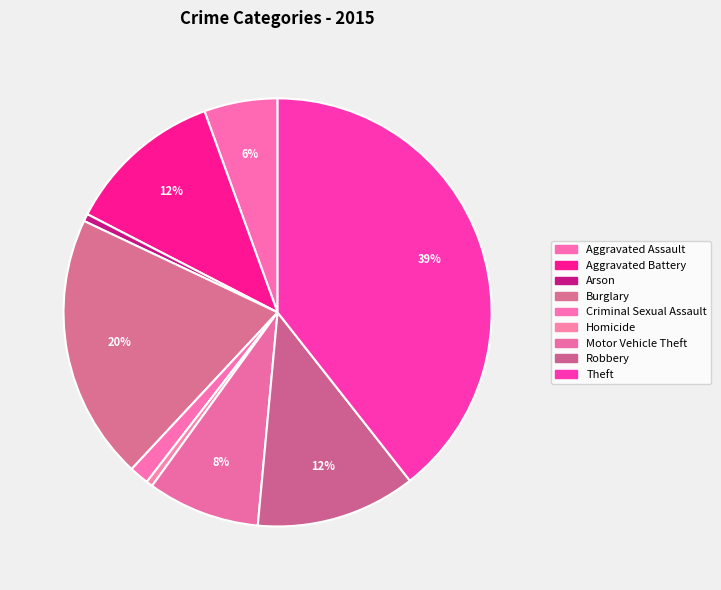

Rank the categories by value from highest to lowest.

Theft, Burglary, Robbery, Aggravated Battery, Motor Vehicle Theft, Aggravated Assault, Criminal Sexual Assault, Arson, Homicide